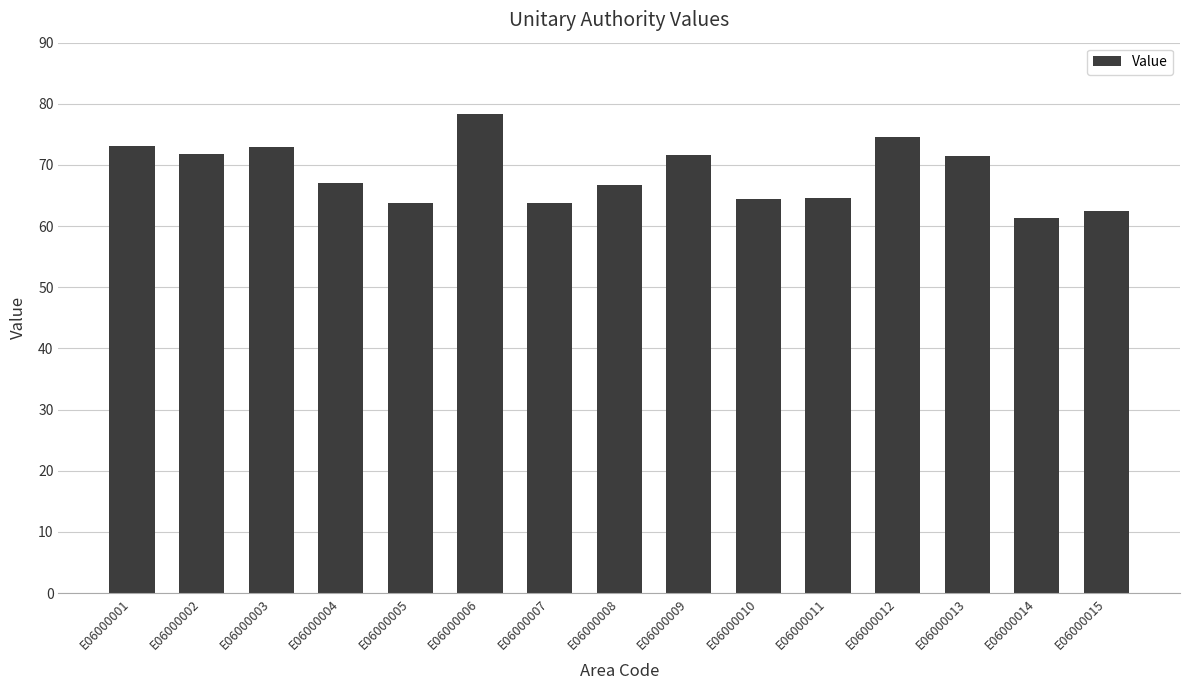

Approximately how many times larger is the value at E06000002 compared to E06000005?

1.1